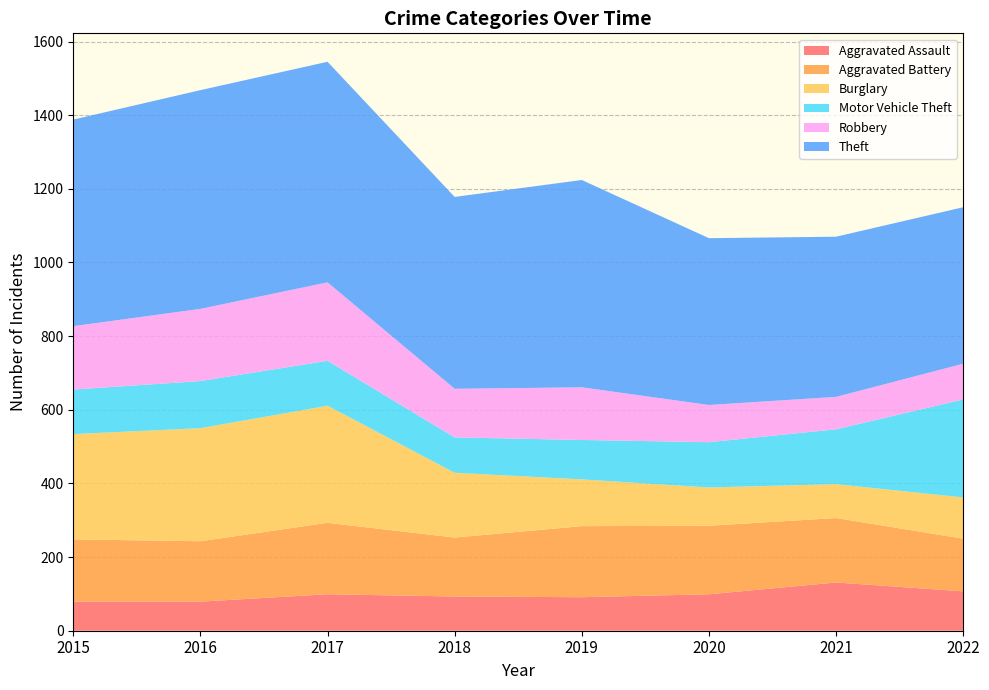

Reading left to right, what are all the values shown in this chart?

Aggravated Assault: 2015=79	2016=79	2017=99	2018=93	2019=91	2020=99	2021=131	2022=107
Aggravated Battery: 2015=169	2016=164	2017=194	2018=160	2019=193	2020=186	2021=175	2022=143
Burglary: 2015=286	2016=307	2017=318	2018=176	2019=127	2020=104	2021=92	2022=112
Motor Vehicle Theft: 2015=121	2016=128	2017=122	2018=96	2019=107	2020=123	2021=149	2022=266
Robbery: 2015=172	2016=196	2017=213	2018=132	2019=143	2020=101	2021=88	2022=97
Theft: 2015=561	2016=594	2017=599	2018=521	2019=563	2020=453	2021=435	2022=425